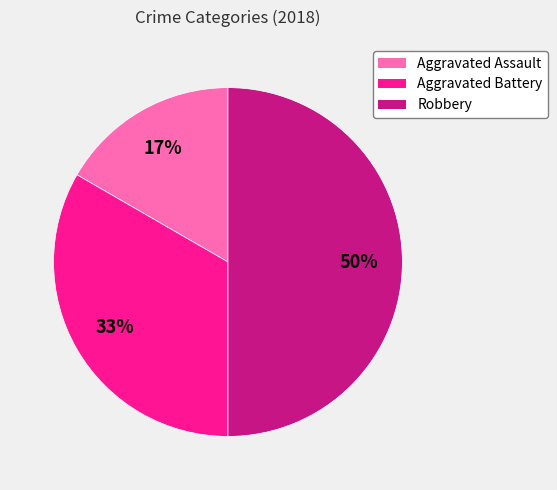

Is the sum of Robbery and Aggravated Assault greater than half?

Yes